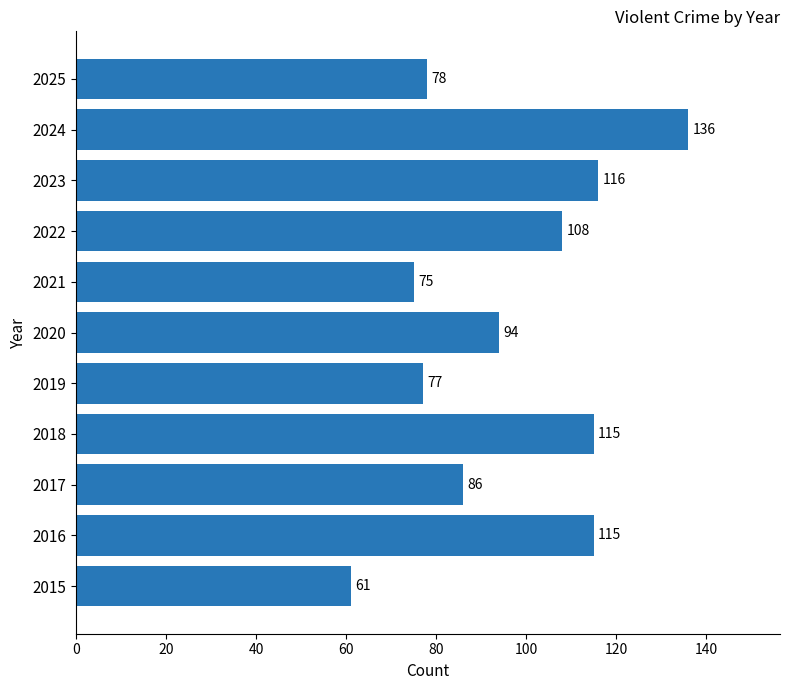

At which category does the chart reach its minimum across all series?

2015